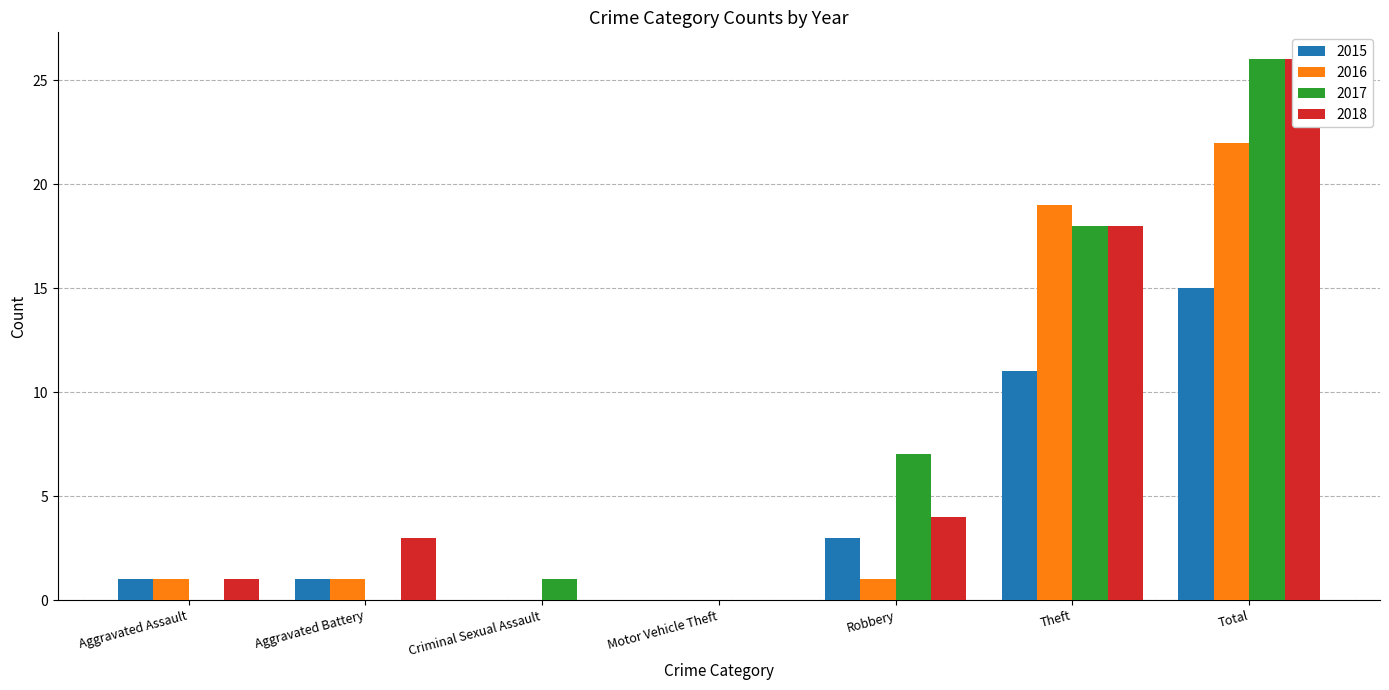

Reading right to left, what are all the values shown in this chart?

2015: Total=15	Theft=11	Robbery=3	Motor Vehicle Theft=0	Criminal Sexual Assault=0	Aggravated Battery=1	Aggravated Assault=1
2016: Total=22	Theft=19	Robbery=1	Motor Vehicle Theft=0	Criminal Sexual Assault=0	Aggravated Battery=1	Aggravated Assault=1
2017: Total=26	Theft=18	Robbery=7	Motor Vehicle Theft=0	Criminal Sexual Assault=1	Aggravated Battery=0	Aggravated Assault=0
2018: Total=26	Theft=18	Robbery=4	Motor Vehicle Theft=0	Criminal Sexual Assault=0	Aggravated Battery=3	Aggravated Assault=1